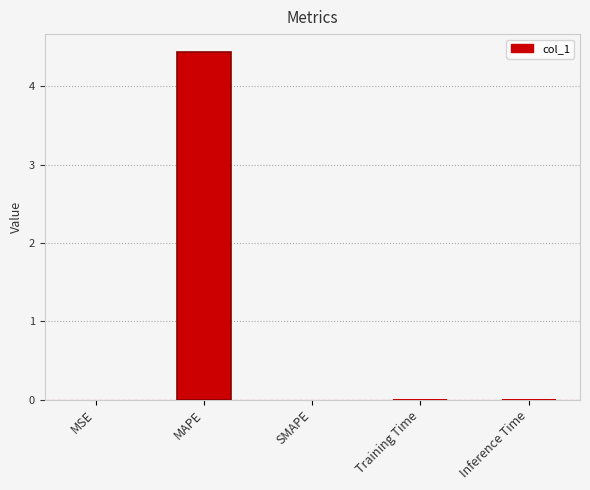

What is the sum of all values?

4.5